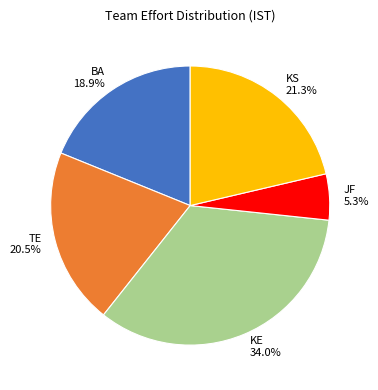

Approximately how many times larger is the value at KE compared to BA?

1.8